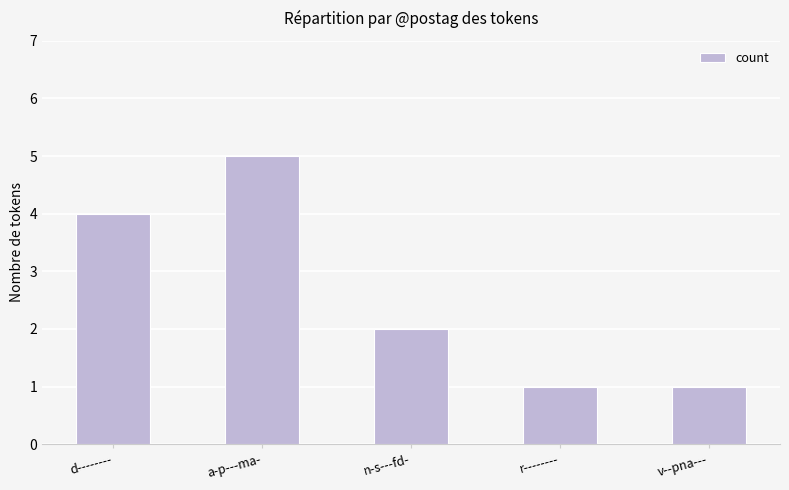

What is the approximate value at a-p---ma-?

5